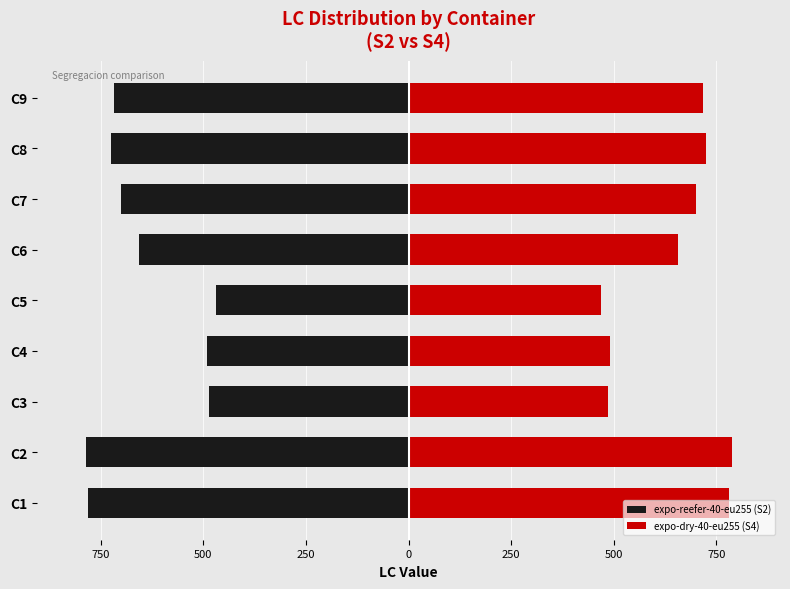

What is the difference between the maximum and minimum values in the expo-reefer-40-eu255 (S2) series?

317